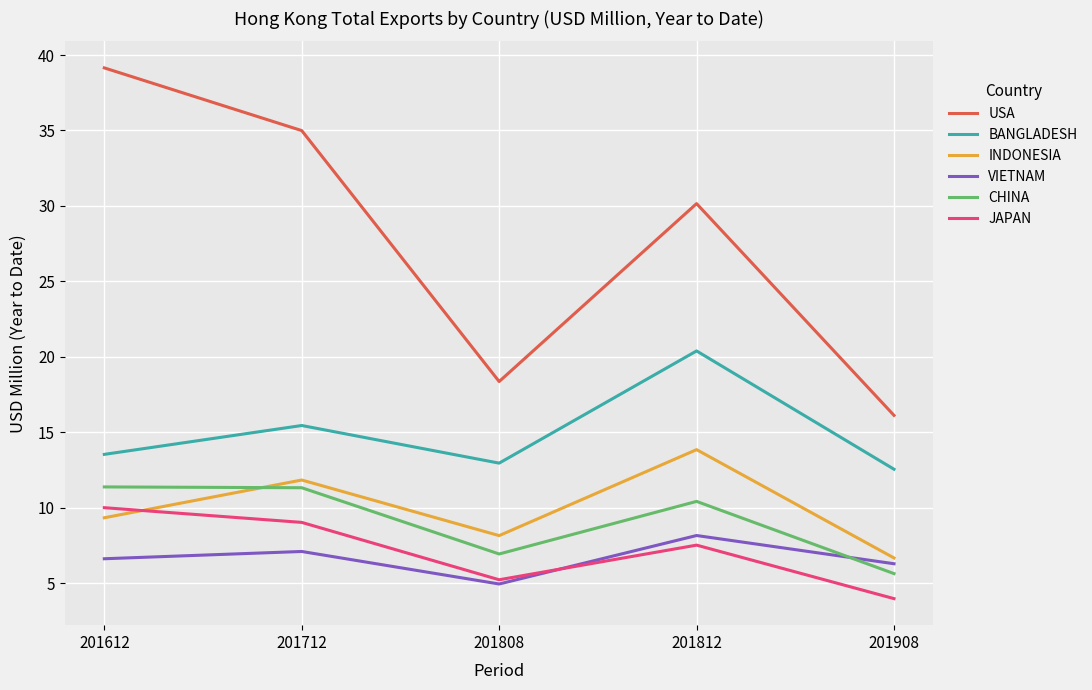

Is it true that INDONESIA equals 4.8 at 201808?

False